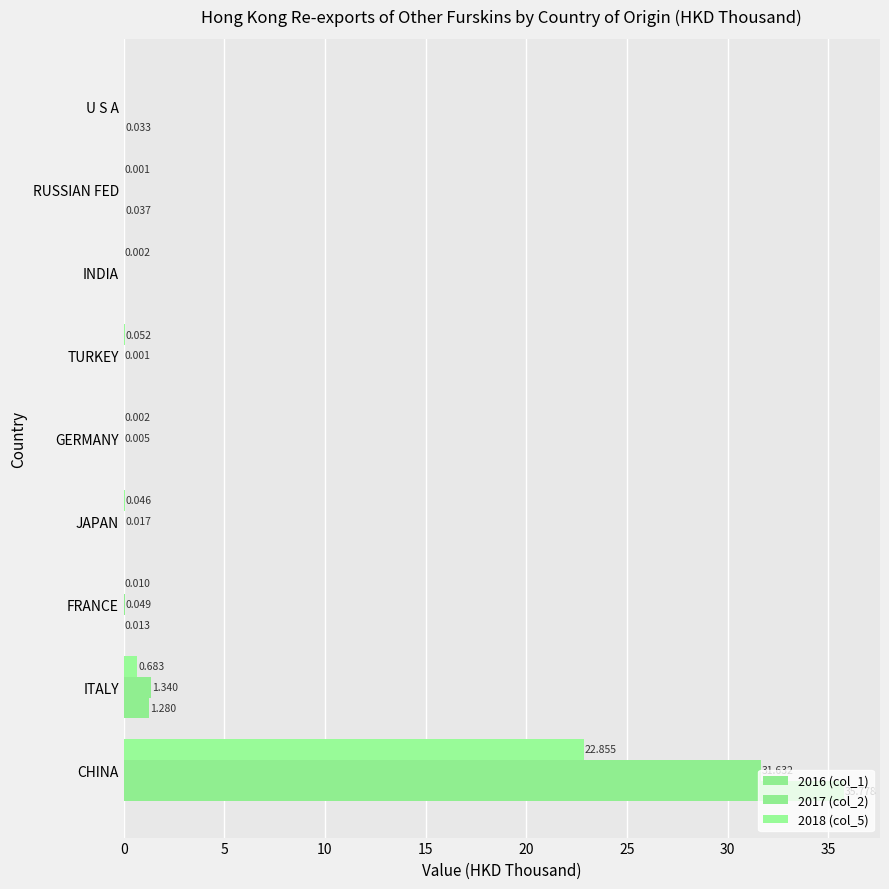

How many data points in 2018 (col_5) are above 0?

8